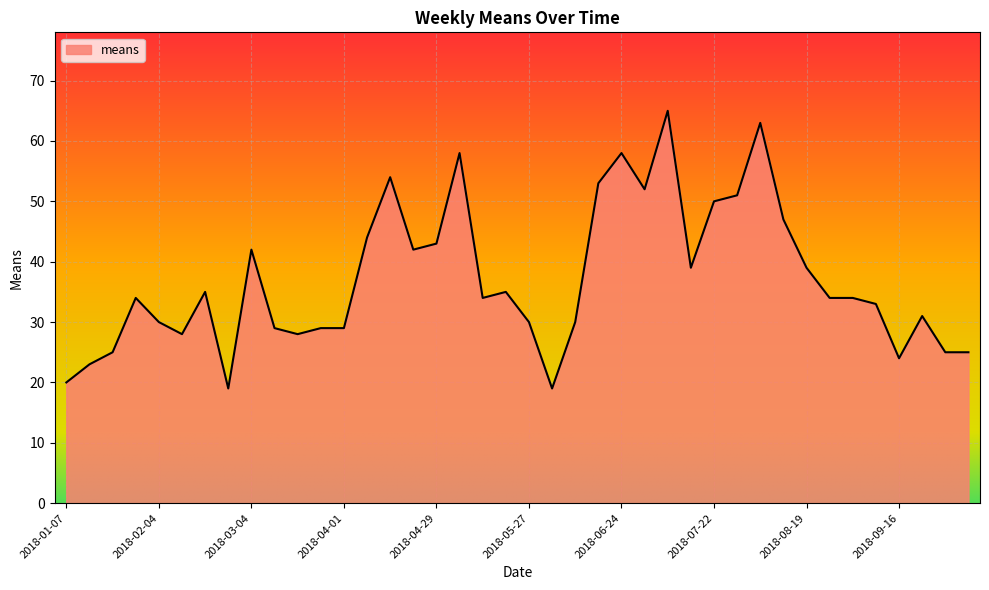

What is the maximum value shown in the chart?

65